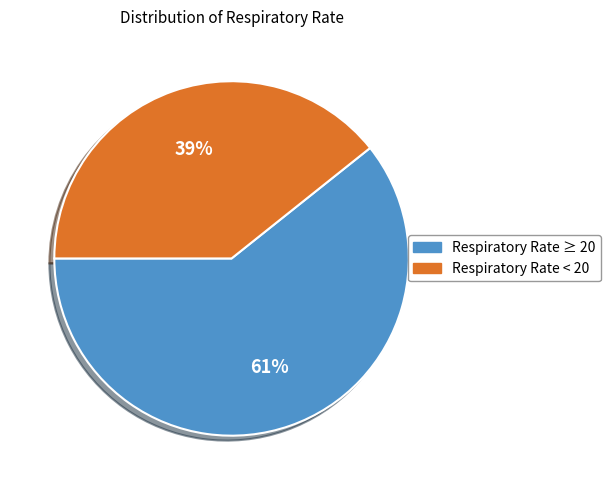

Is there any slice that represents more than half of the pie?

Yes